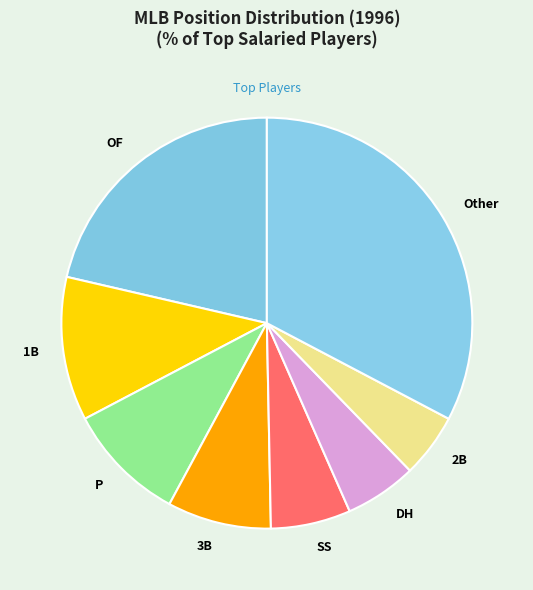

Which category has the smallest portion of the pie?

2B